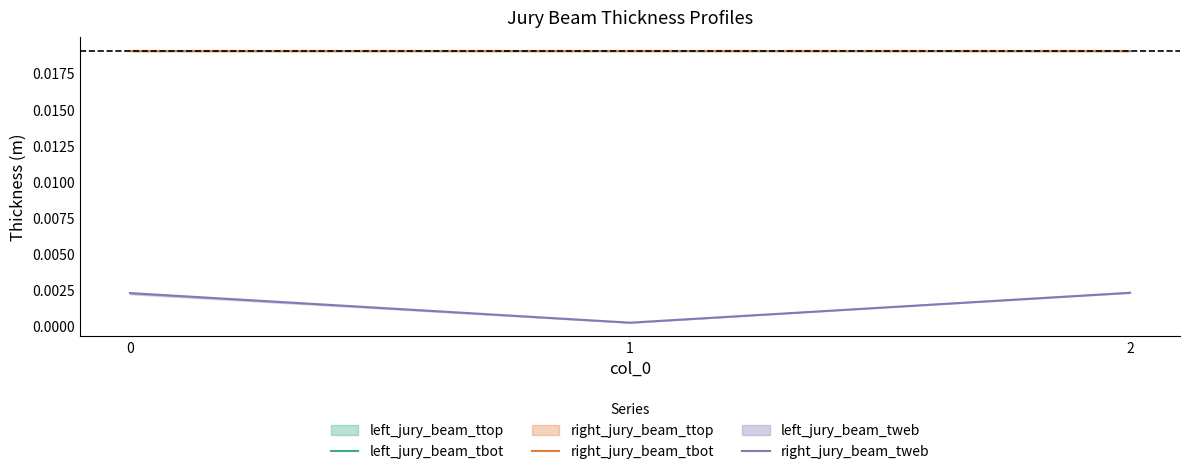

At which label is left_jury_beam_tbot closest to 0?

1